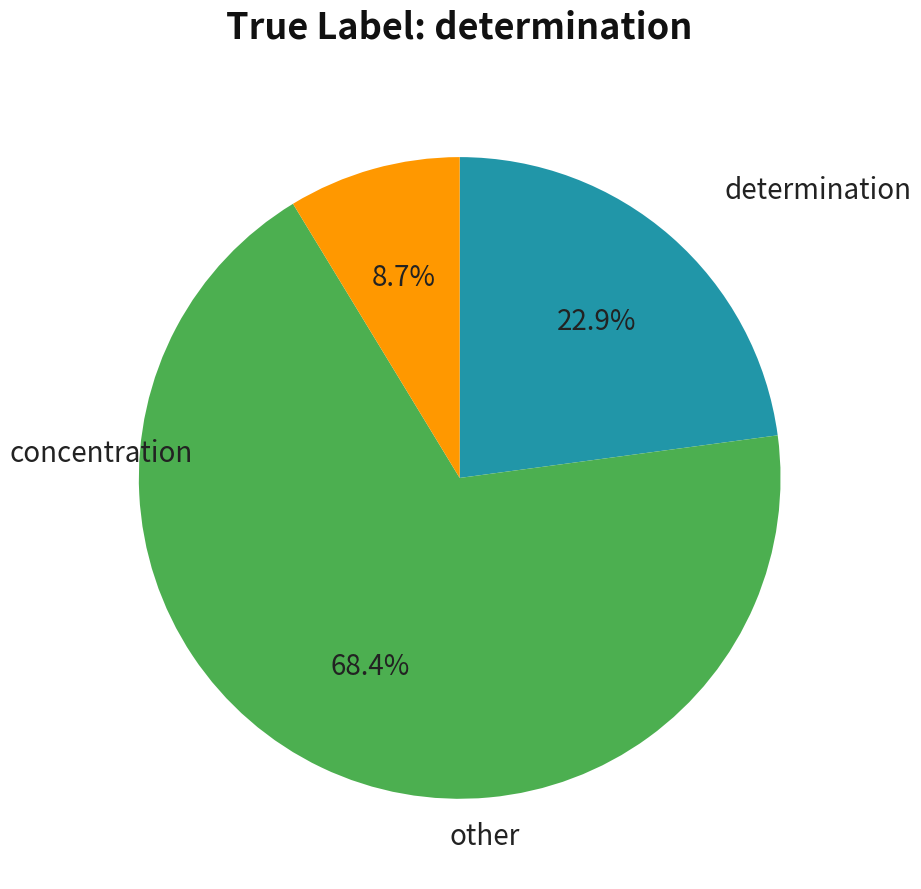

Is there any slice that represents more than half of the pie?

Yes